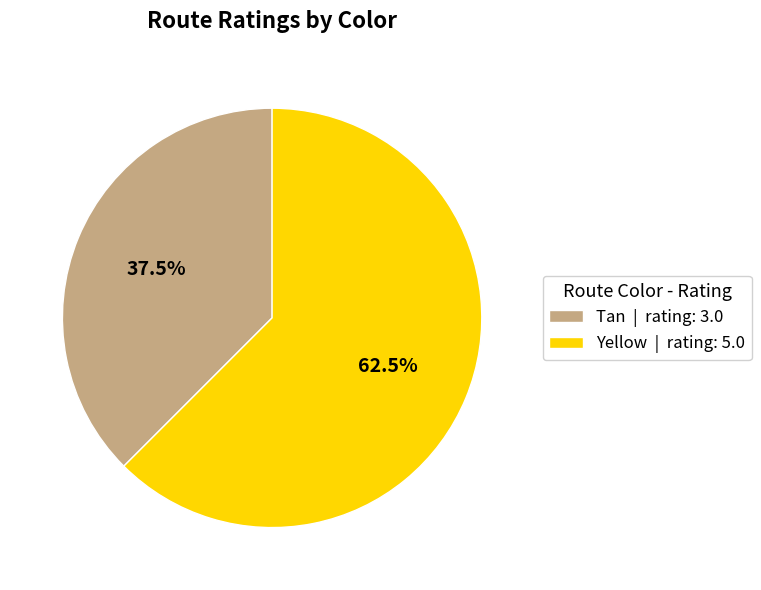

Rank the categories by value from lowest to highest.

Tan, Yellow